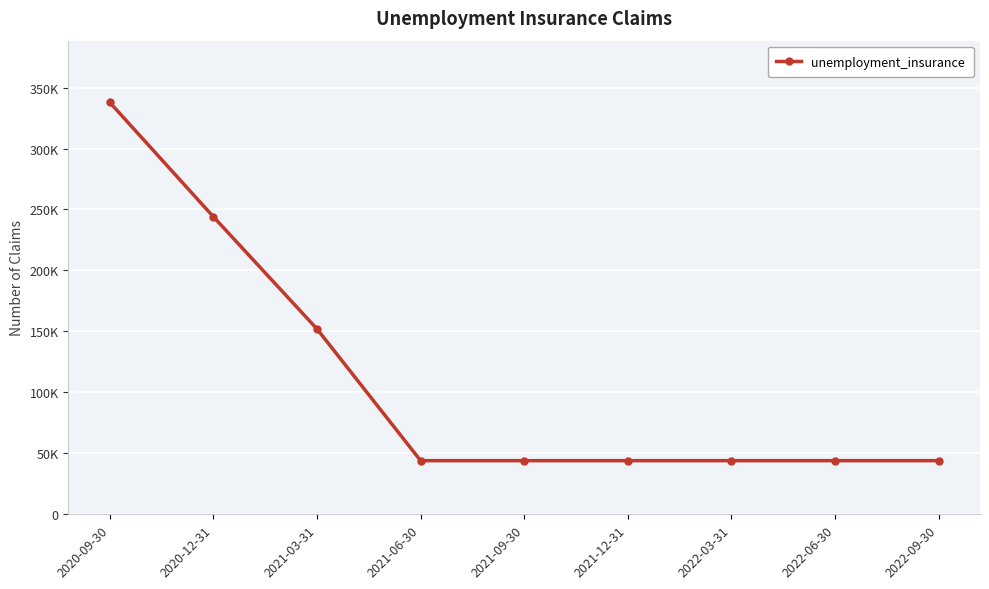

What is the average value?

110867